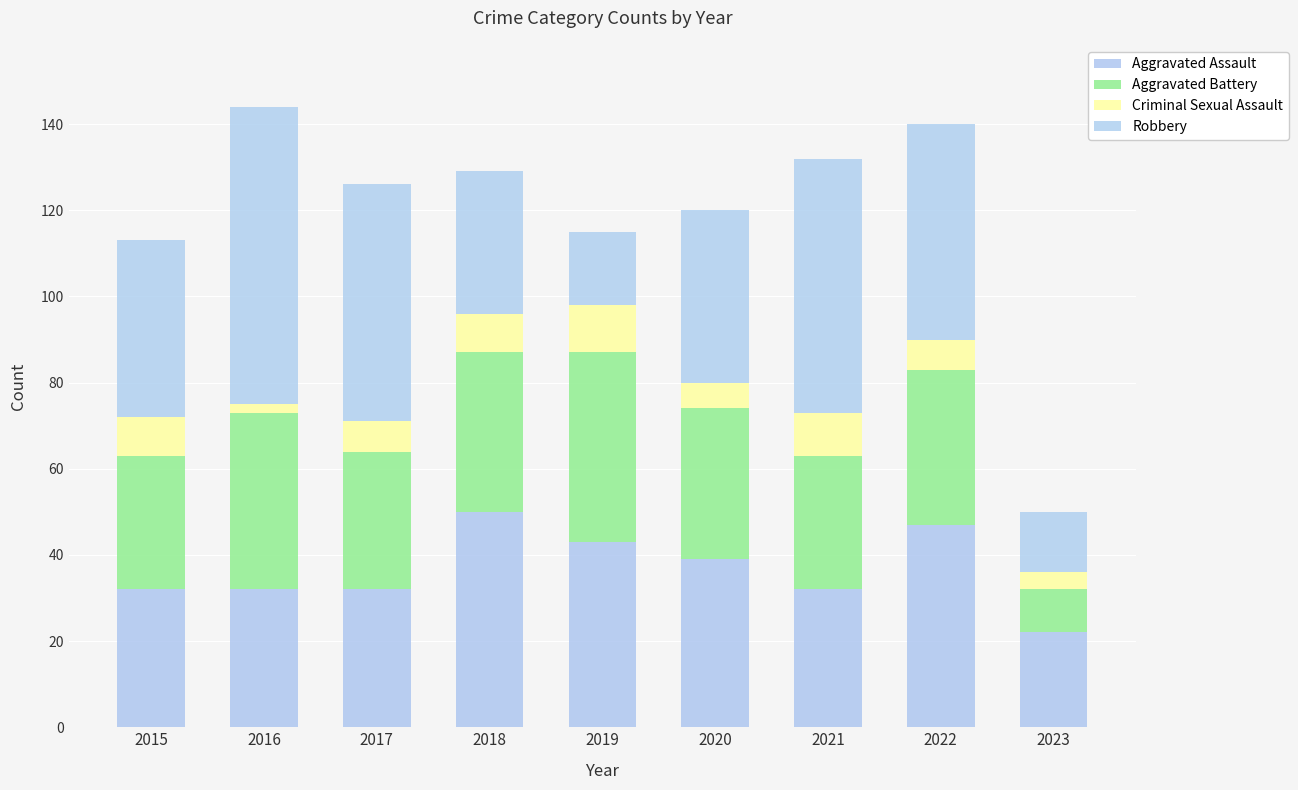

Rank the series at 2023 from lowest to highest value.

Criminal Sexual Assault, Aggravated Battery, Robbery, Aggravated Assault